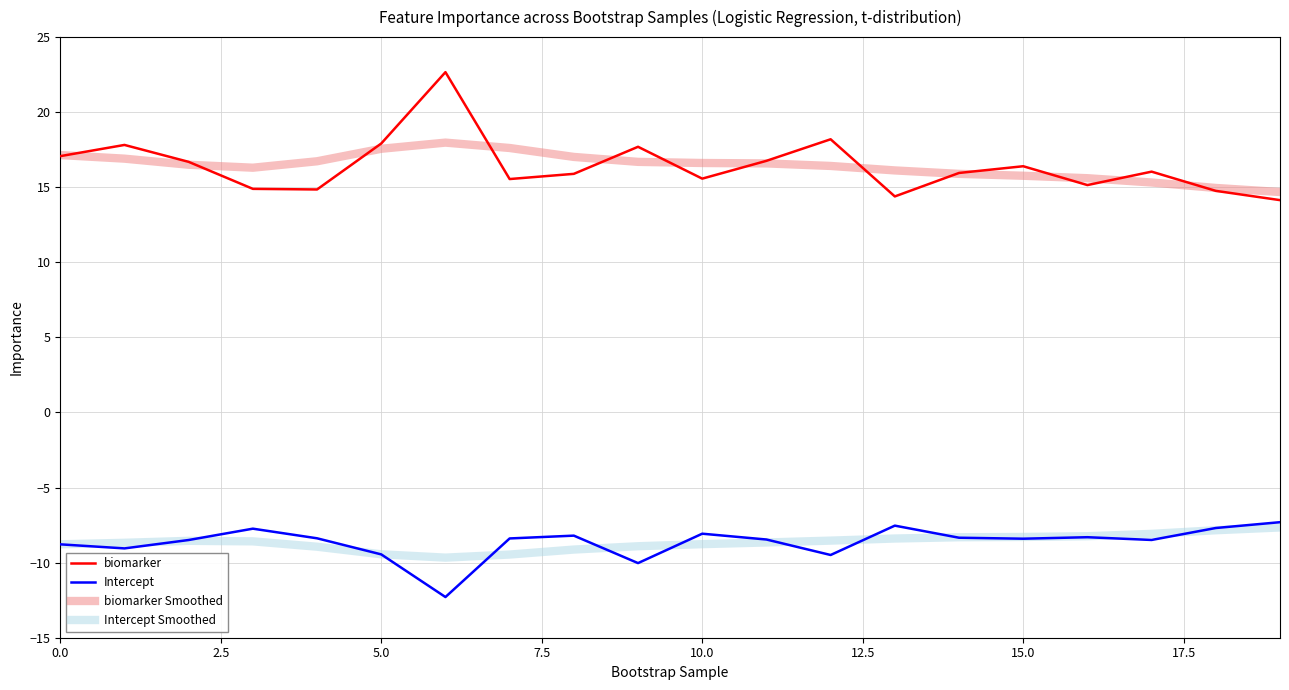

What is the sum of all biomarker values?

328.4